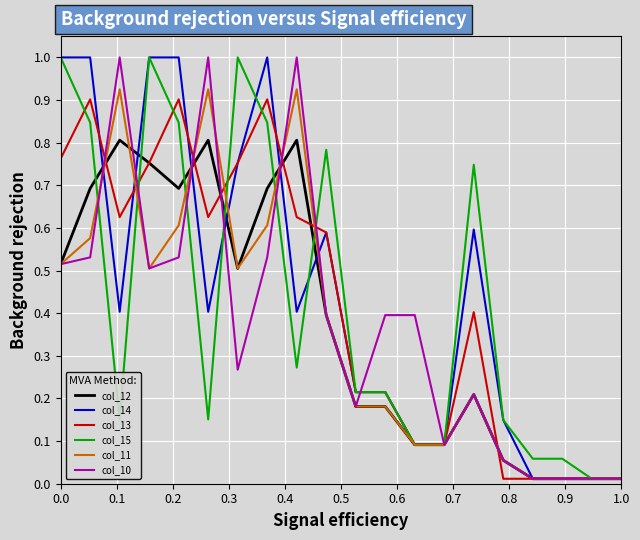

How many interior local peaks does the col_15 series have?

4